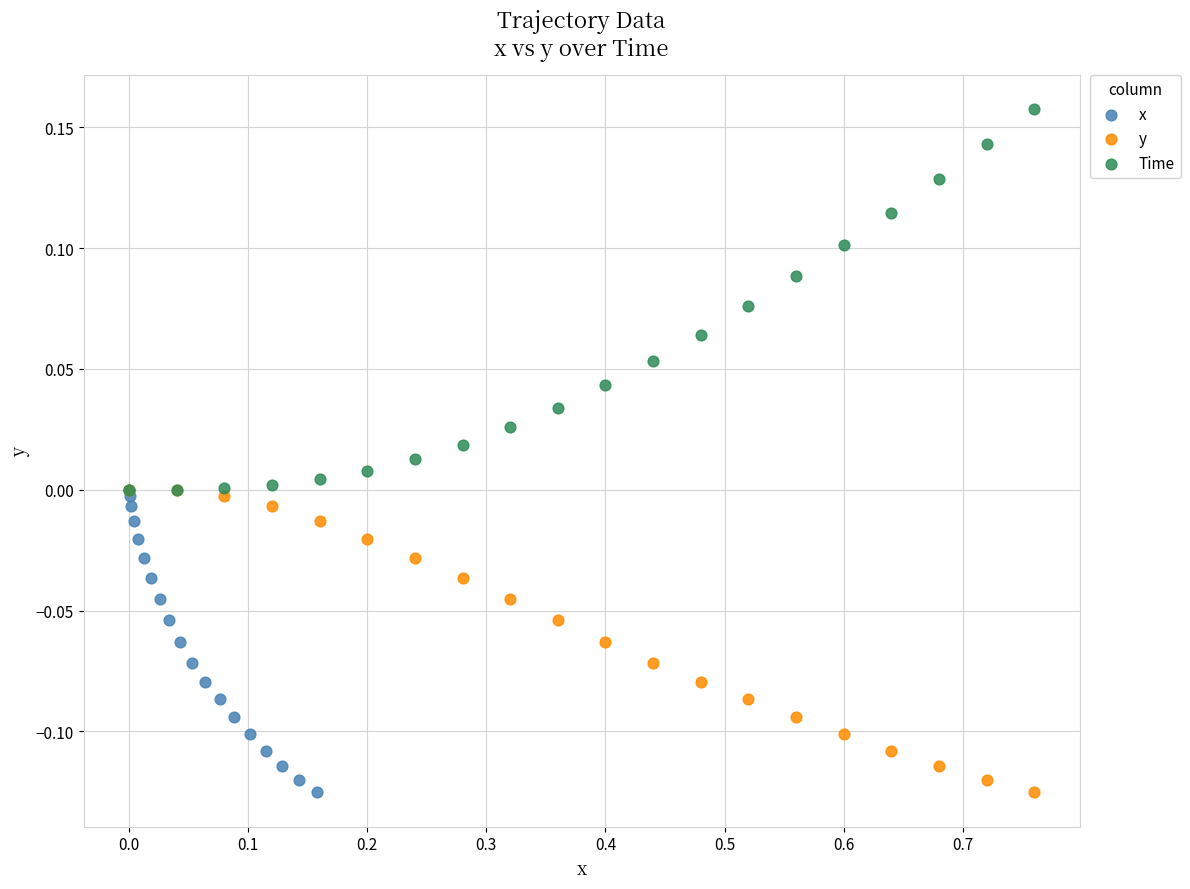

Which series reaches the maximum Y coordinate?

Time